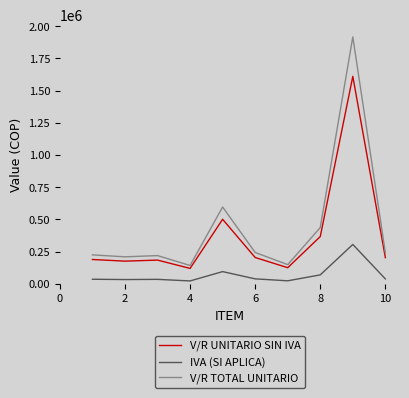

In V/R TOTAL UNITARIO, how many points are higher than both neighbors (excluding endpoints)?

3